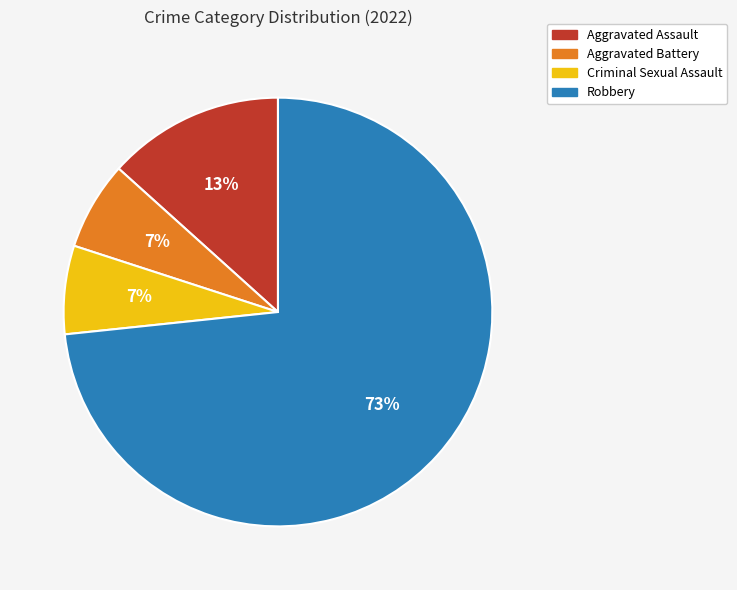

Which category has the biggest portion of the pie?

Robbery